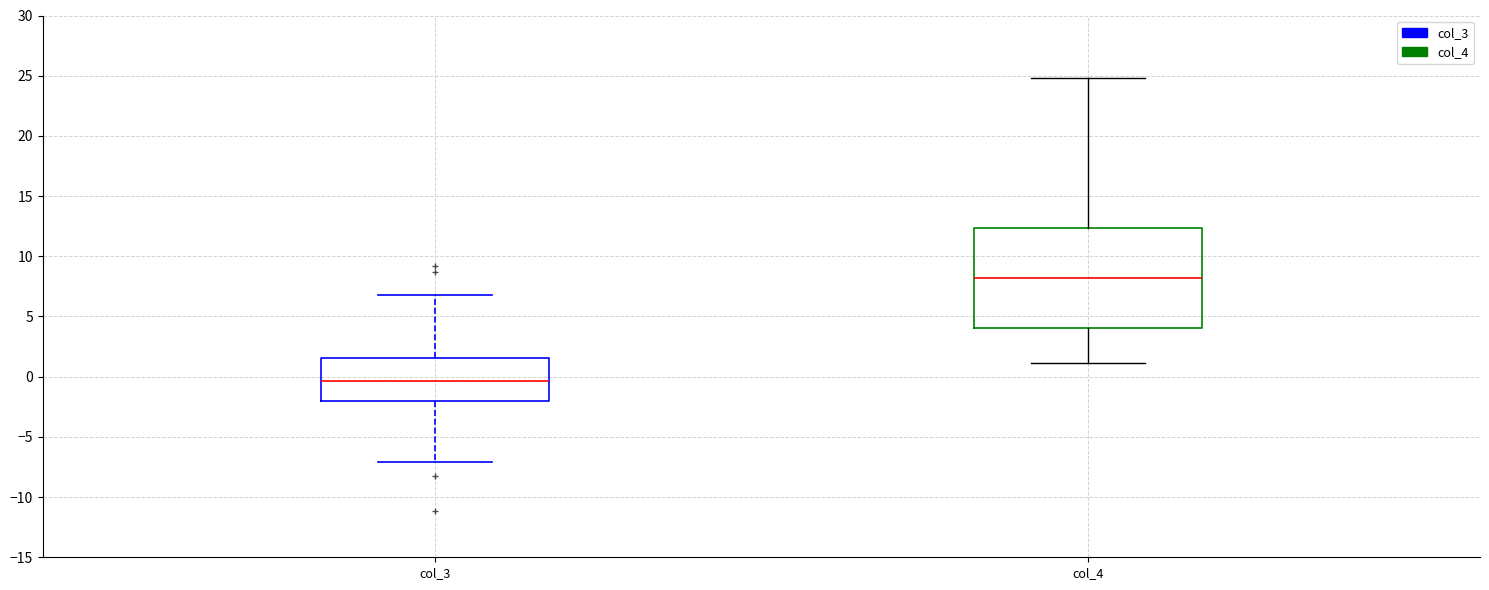

Comparing the boxes themselves (not the whiskers), which one is the tallest?

col_4